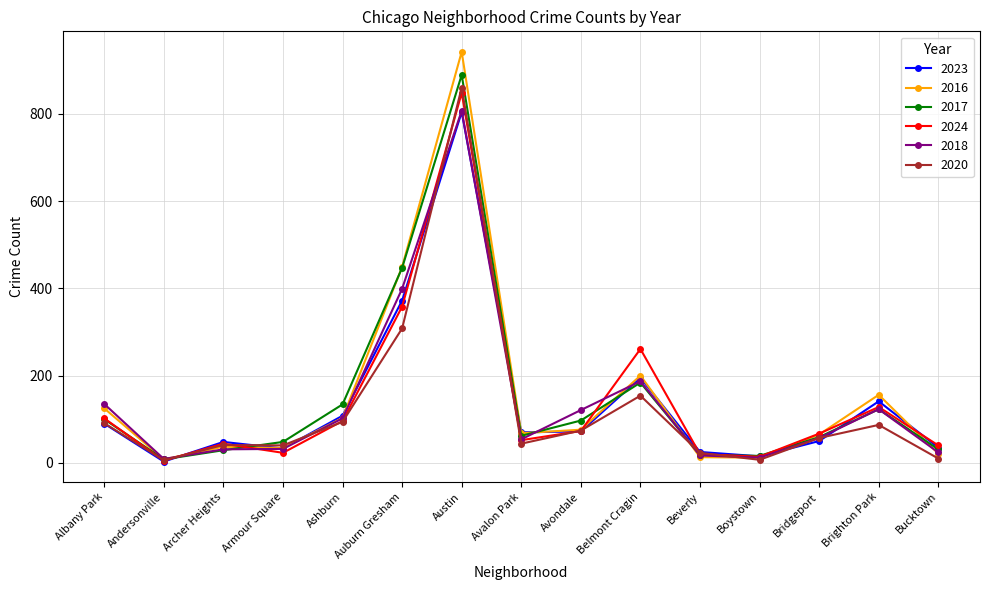

How many values in the 2018 series are below 57?

7